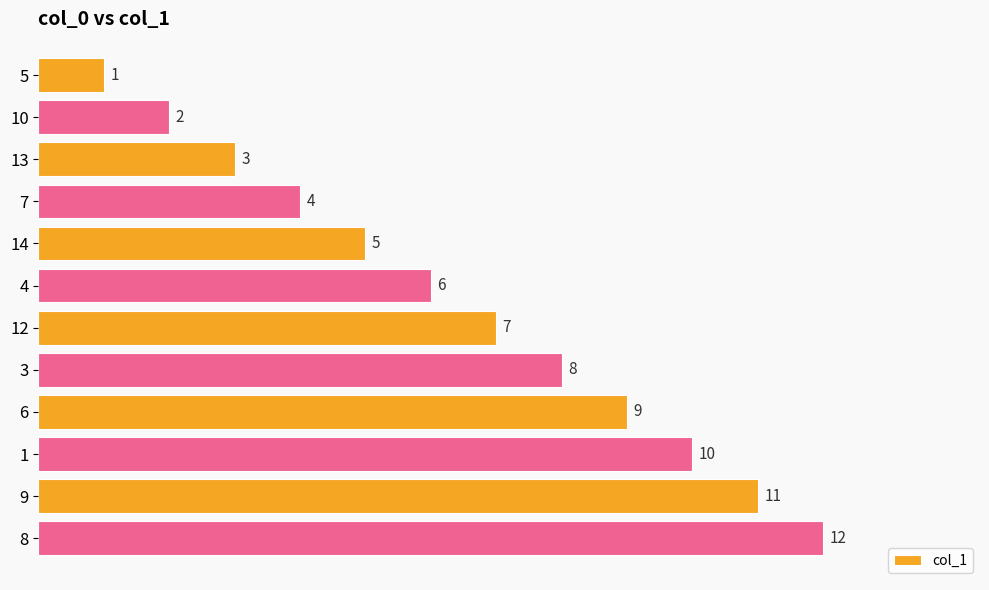

Rank the categories by value from highest to lowest.

8, 9, 1, 6, 3, 12, 4, 14, 7, 13, 10, 5